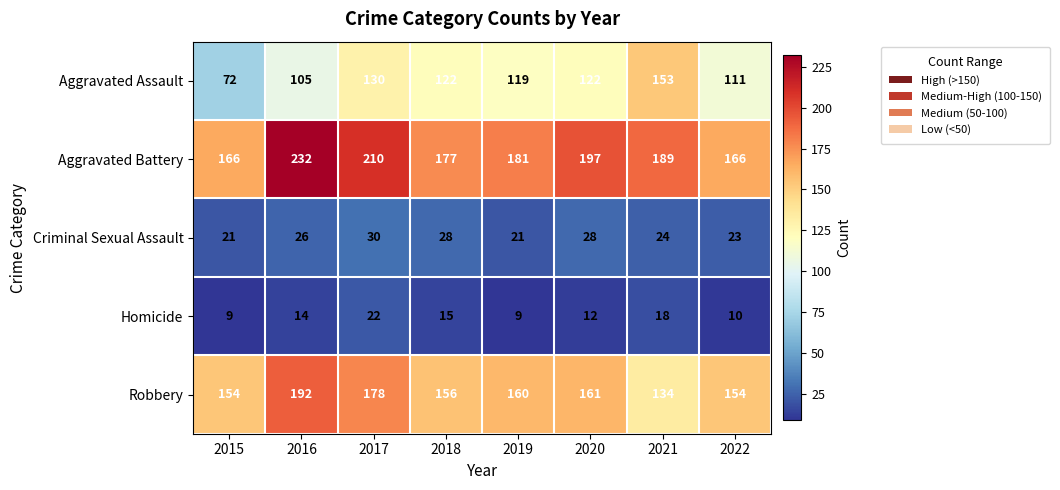

Rank the series at 2018 from lowest to highest value.

Homicide, Criminal Sexual Assault, Aggravated Assault, Robbery, Aggravated Battery